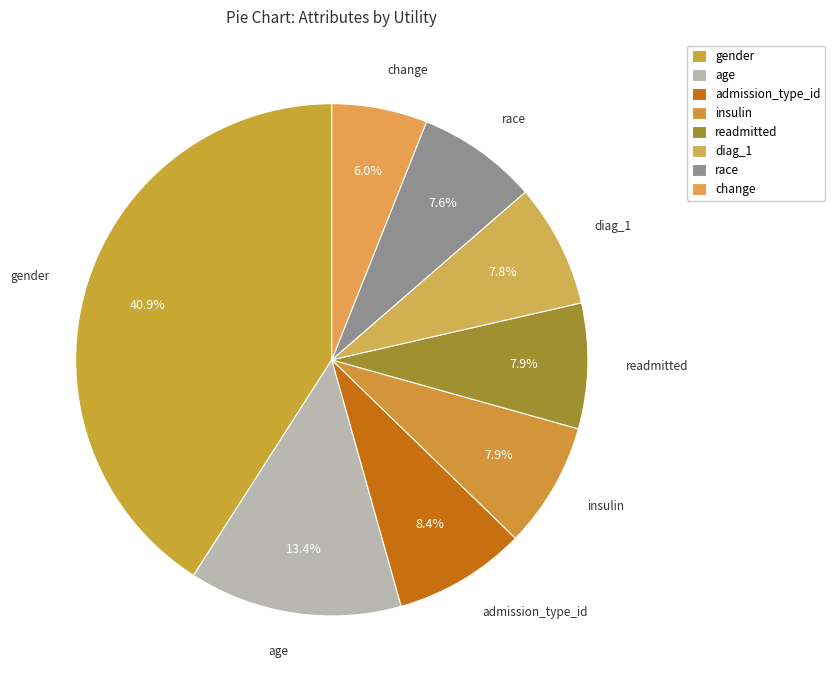

To the nearest percent, what is the average slice percentage?

12%